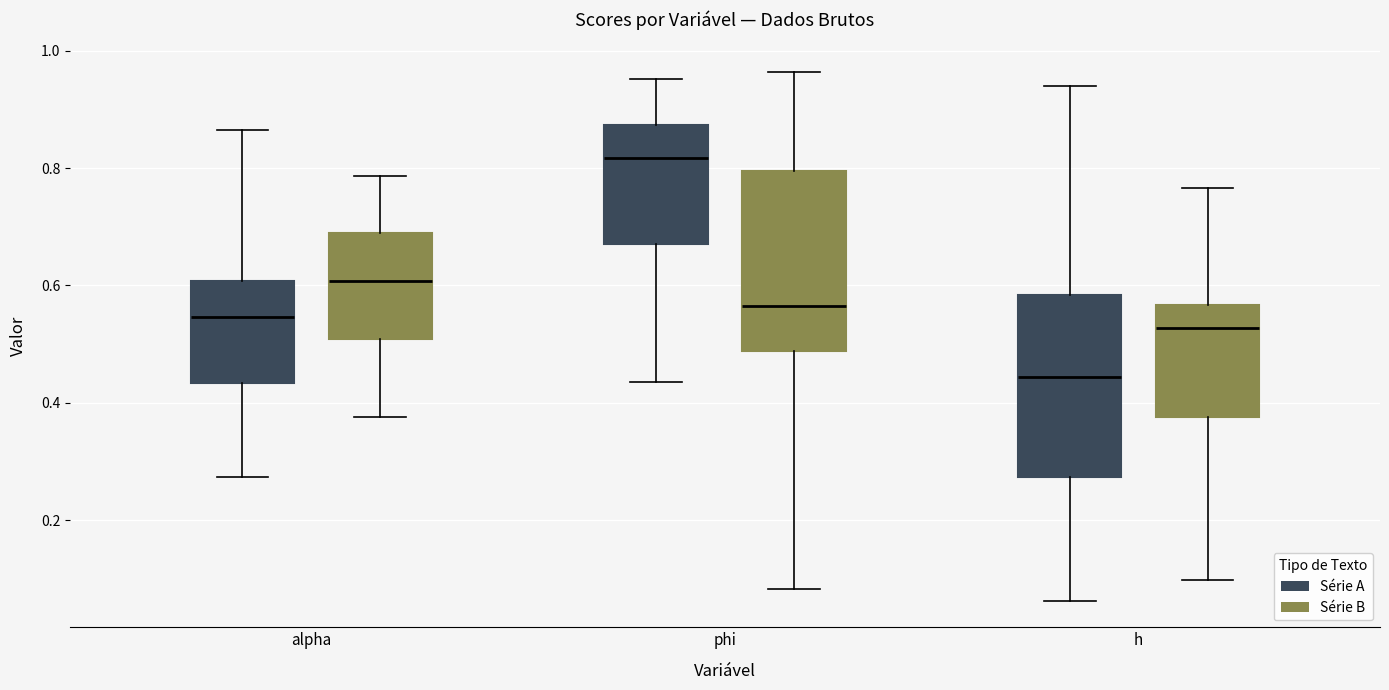

Reading left to right, read every box against the y-axis: the position of its median line, the range the box covers, and the ends of its whiskers. The values are not printed on the chart, so give them approximately, as read against the axis.

alpha (Série A): median 0.54, box 0.44 to 0.60, whiskers 0.28 to 0.86
alpha (Série B): median 0.60, box 0.50 to 0.68, whiskers 0.38 to 0.78
phi (Série A): median 0.82, box 0.68 to 0.88, whiskers 0.44 to 0.96
phi (Série B): median 0.56, box 0.48 to 0.80, whiskers 0.08 to 0.96
h (Série A): median 0.44, box 0.28 to 0.58, whiskers 0.06 to 0.94
h (Série B): median 0.52, box 0.38 to 0.56, whiskers 0.10 to 0.76